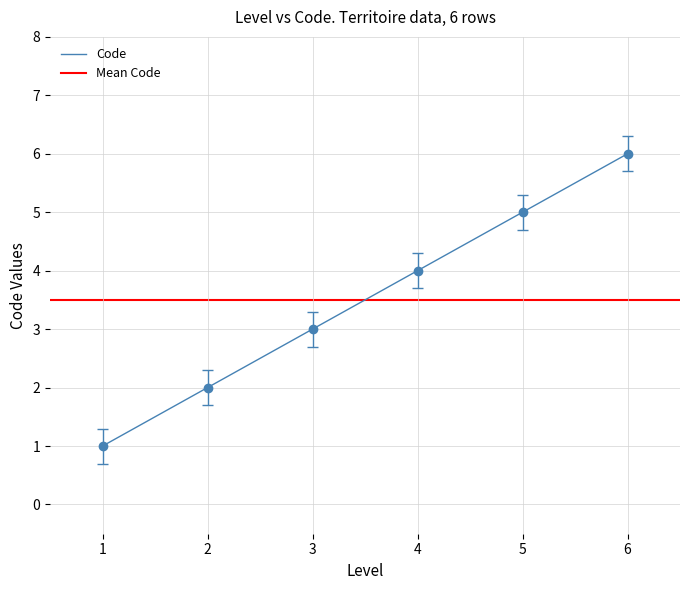

What is the value of the 2nd point from the left?

2